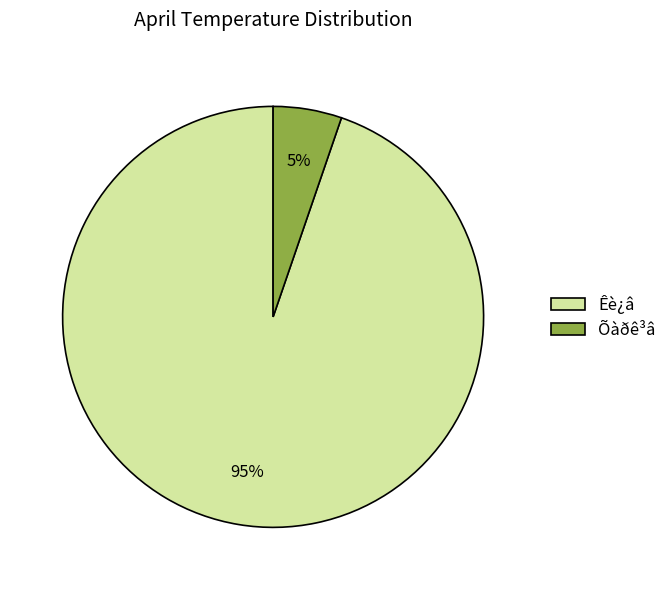

Is it true that Êè¿â is 85% of the pie?

False